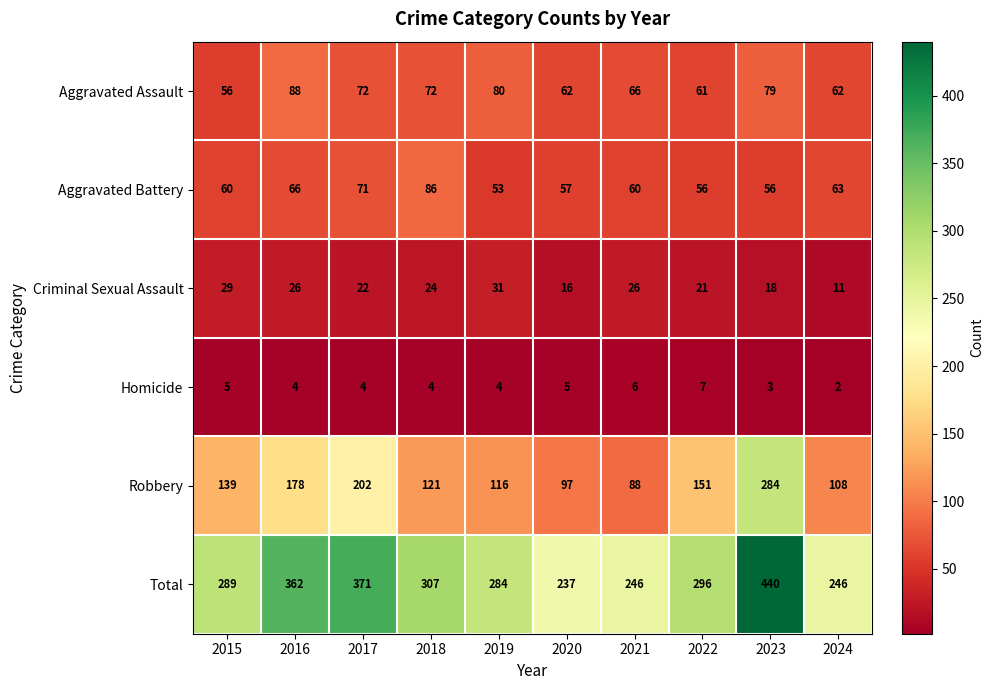

Rank the series by their maximum value, from lowest to highest.

Homicide, Criminal Sexual Assault, Aggravated Battery, Aggravated Assault, Robbery, Total